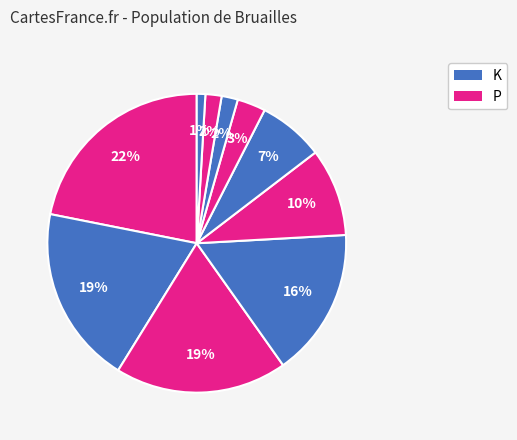

How many segments does this pie chart have?

10